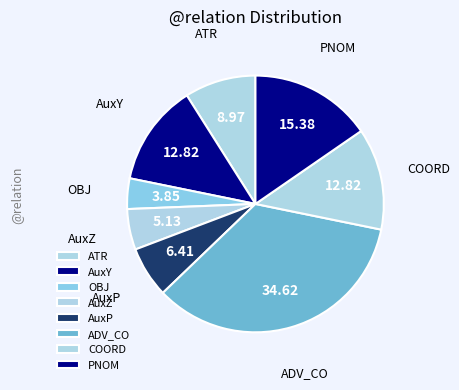

Is there any slice that represents more than half of the pie?

No